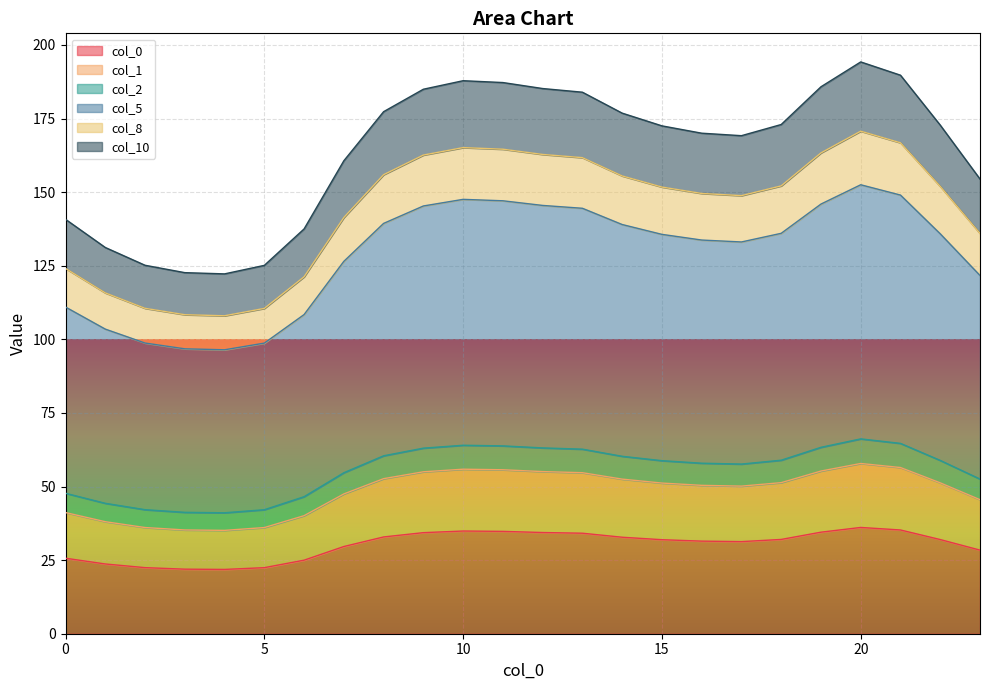

How many data points does each series have?

24